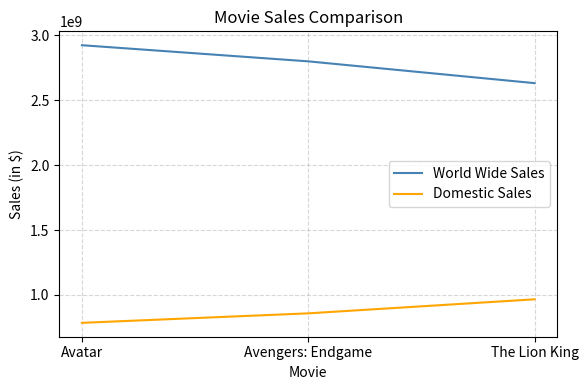

At which category is the sum across all series the highest?

Avatar